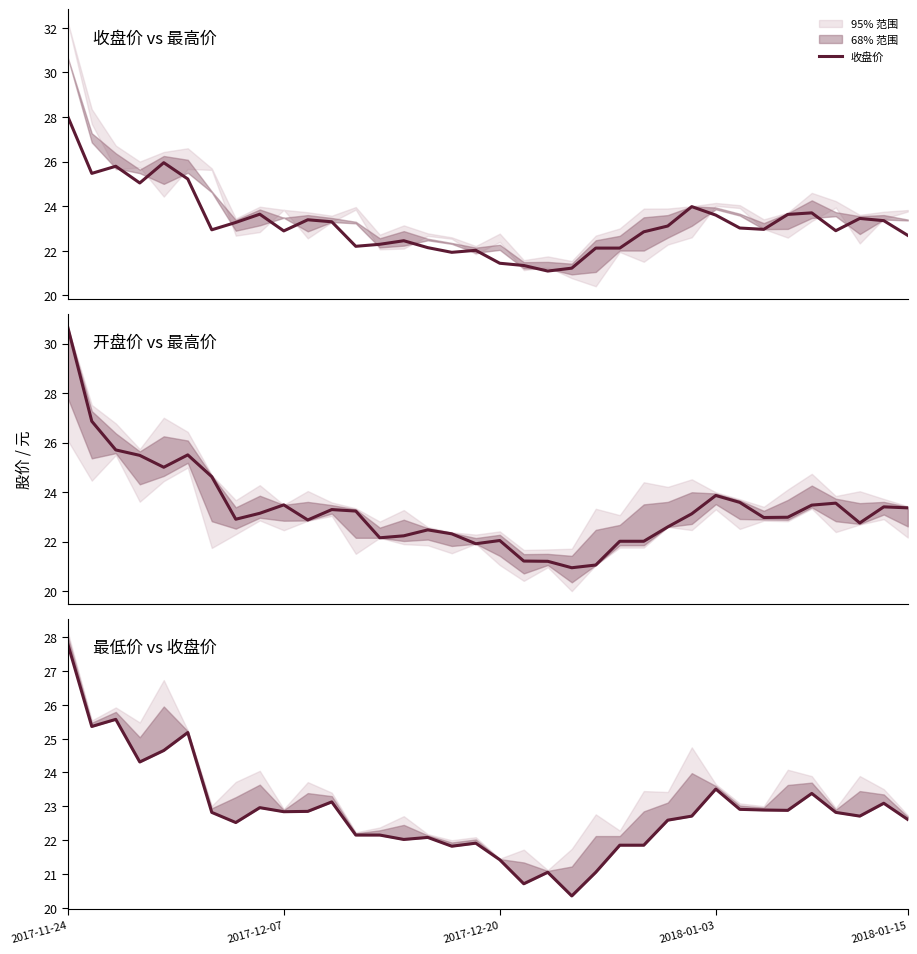

Where does the 最低价 series first go above 22?

2017-11-24